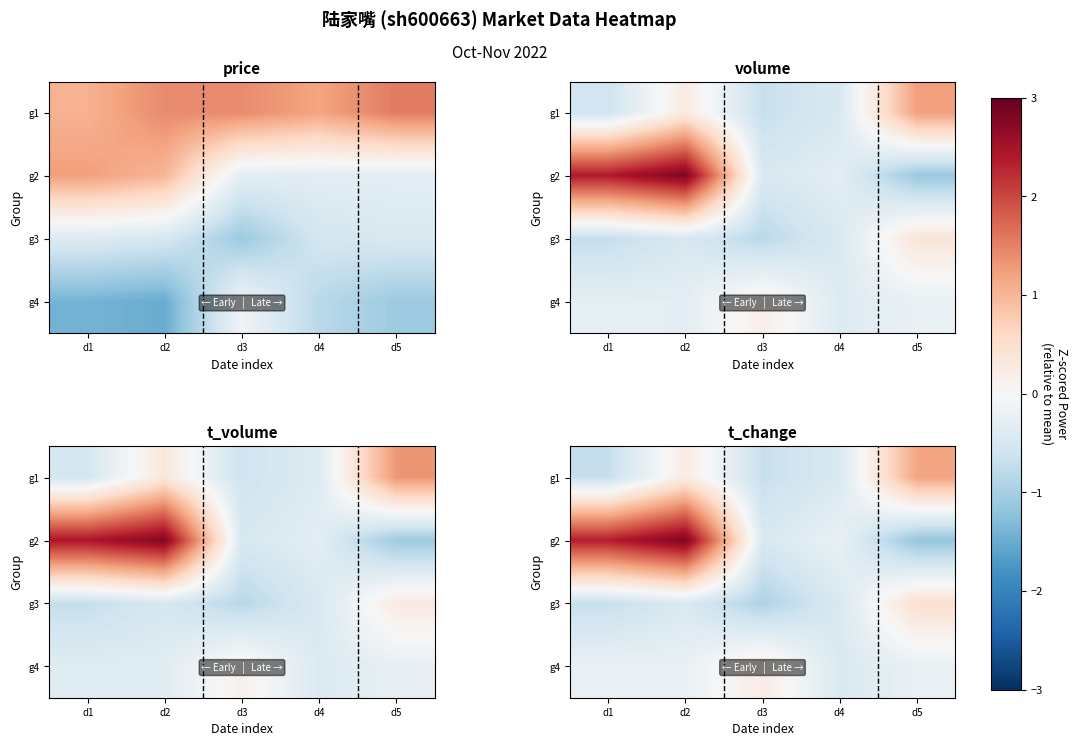

Is it true that g4 equals -0.5 at d4?

True